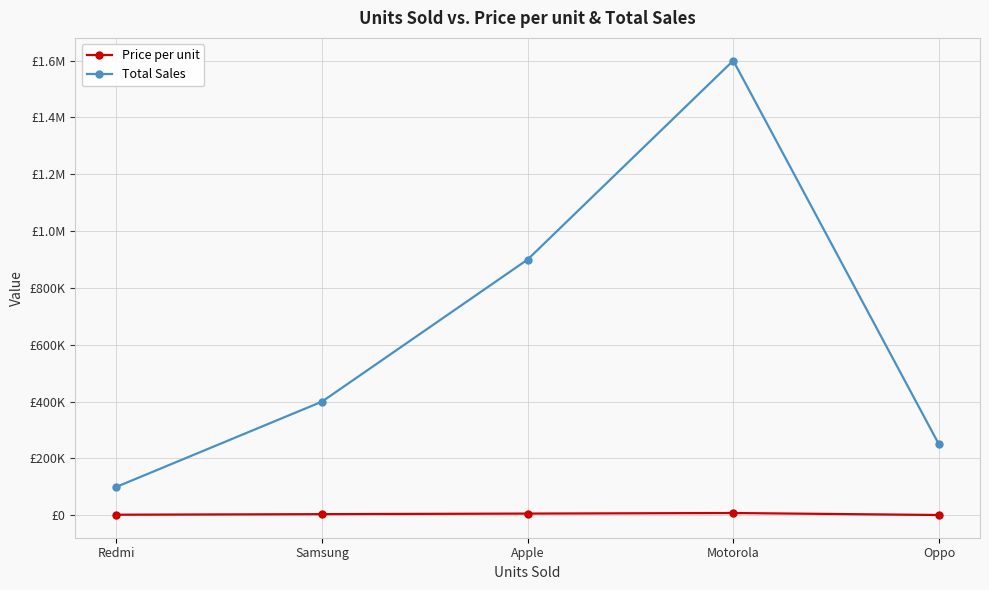

The Total Sales series shows 35888 at Redmi. True or false?

False